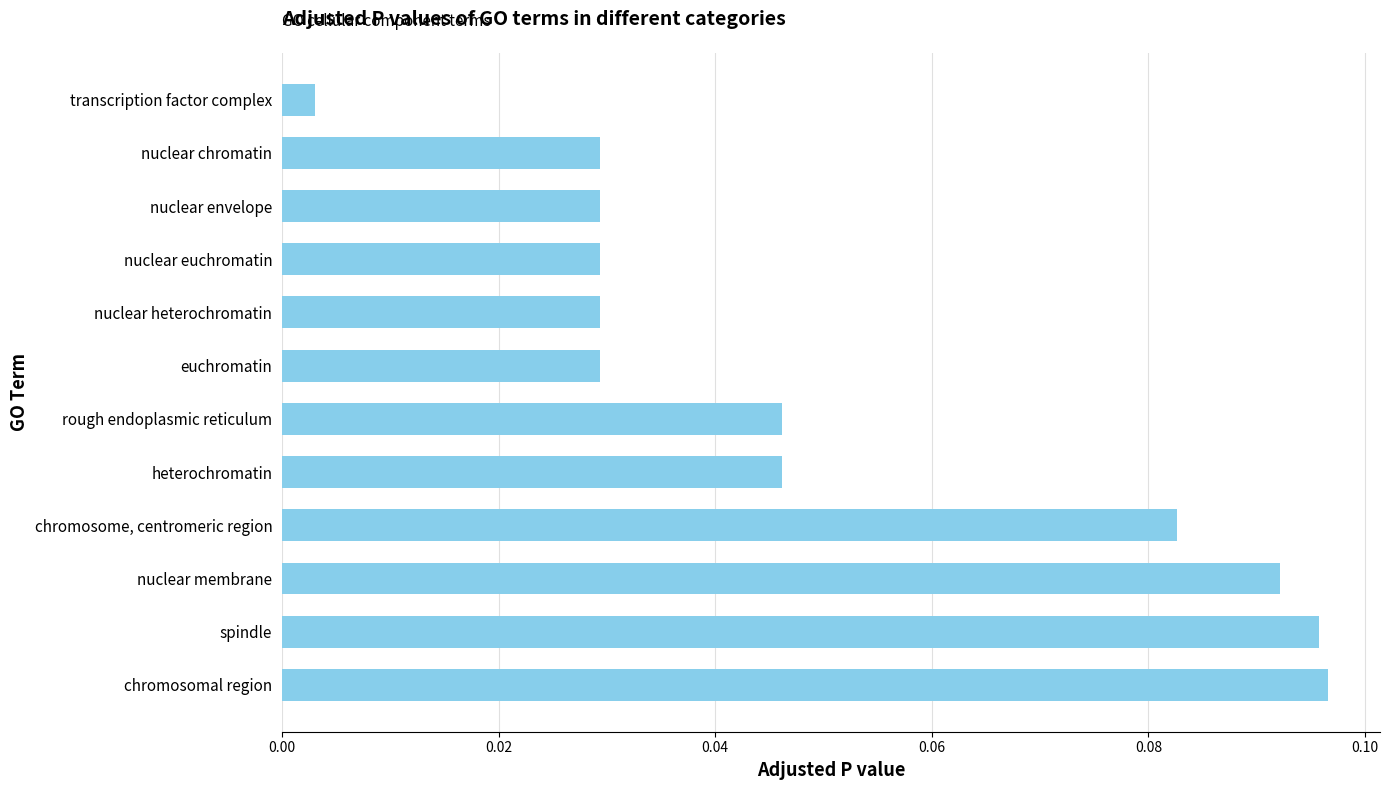

What is the sum of all values?

0.6